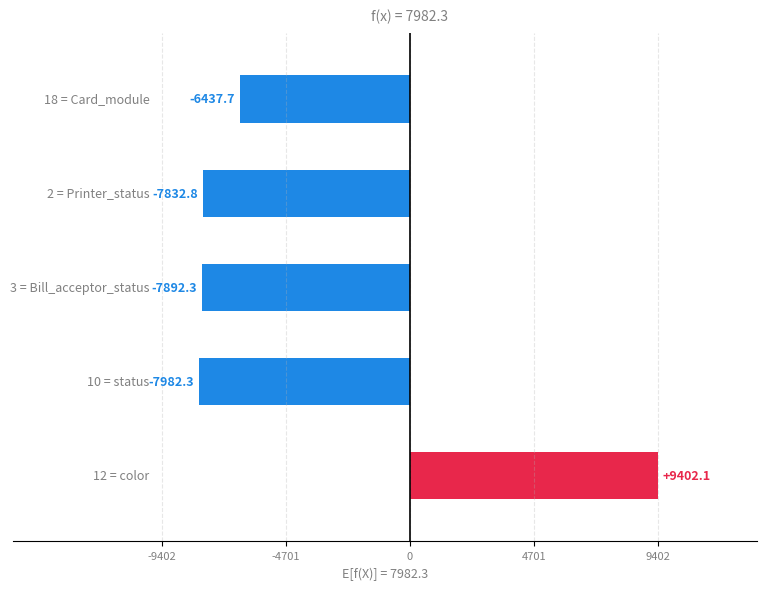

What is the difference between the second highest and second lowest values?

1454.6